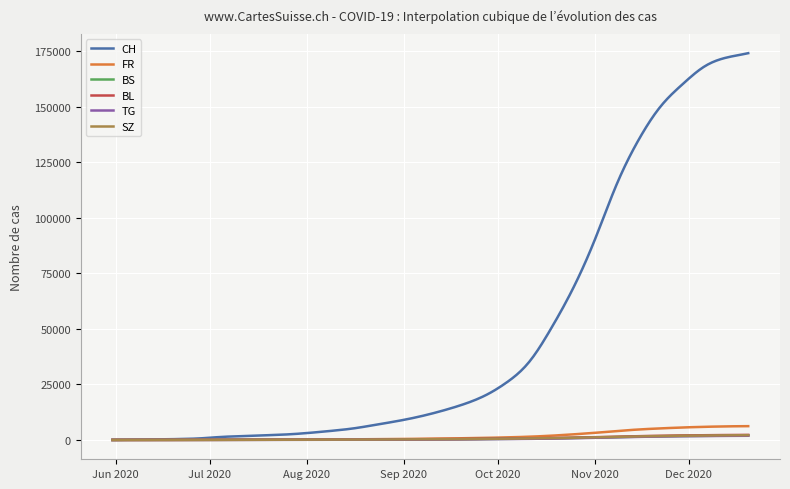

What is the maximum value for FR?

6200.0